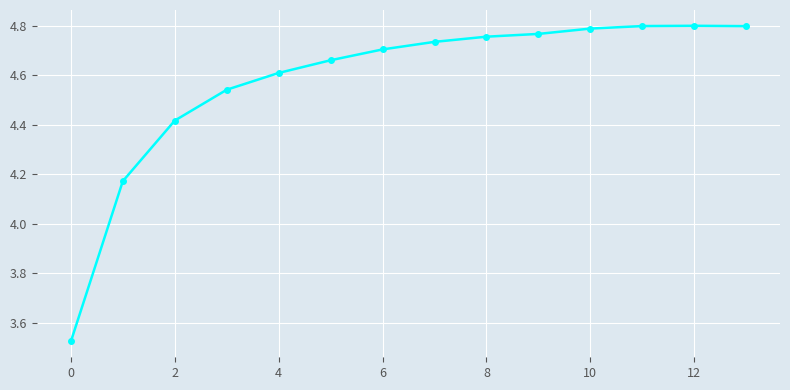

How many values are between 4 and 5?

13